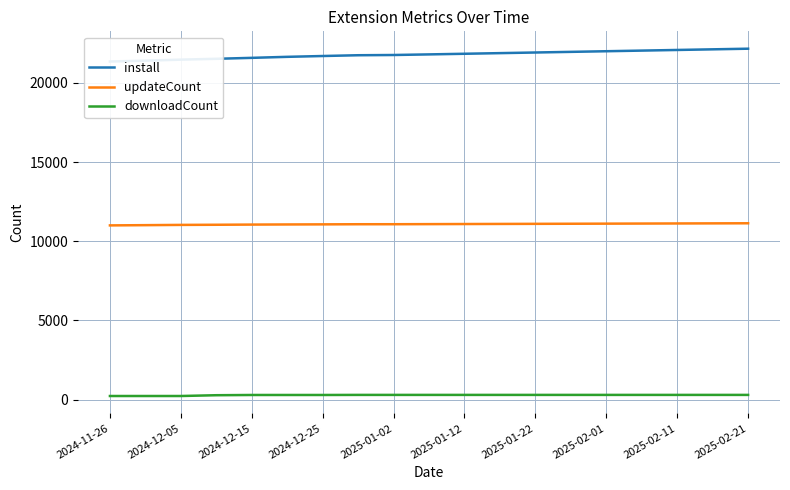

How many lines are shown in the chart?

3